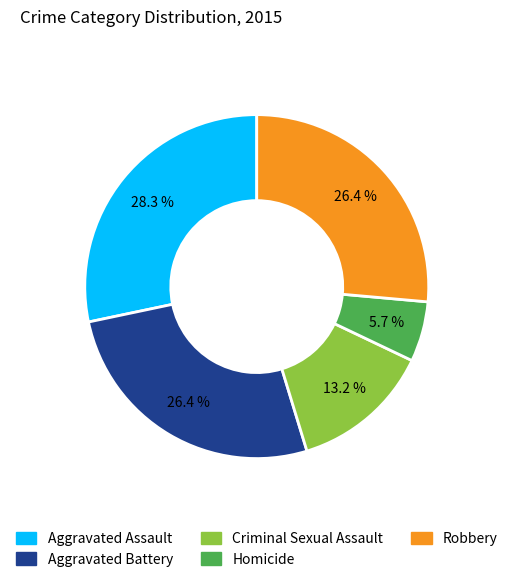

To the nearest percent, what portion does Criminal Sexual Assault represent?

13%